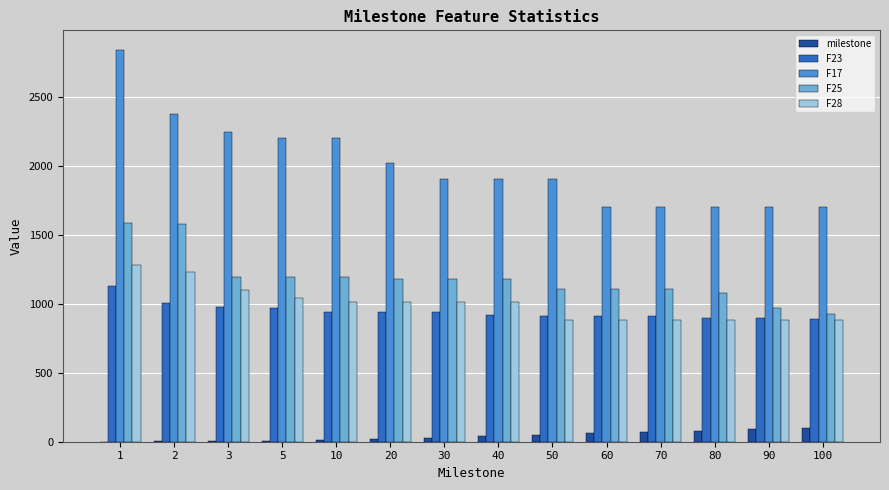

How many groups of bars are there?

14